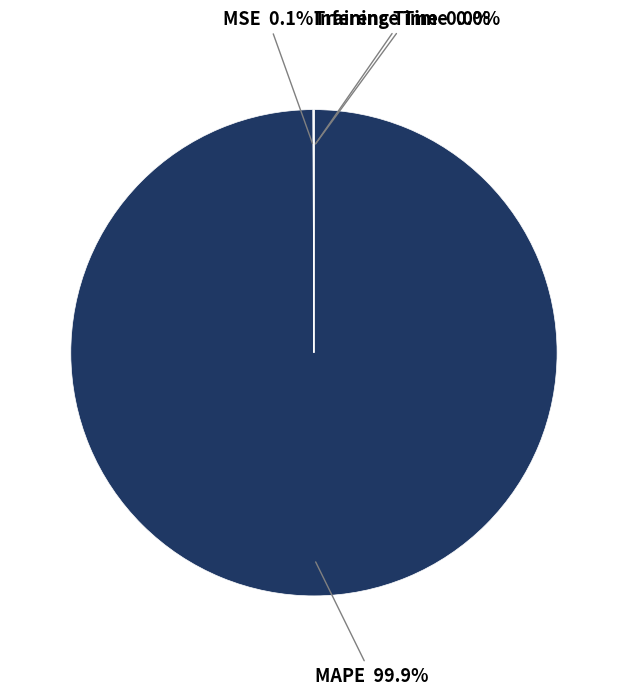

Does any single category account for the majority?

Yes